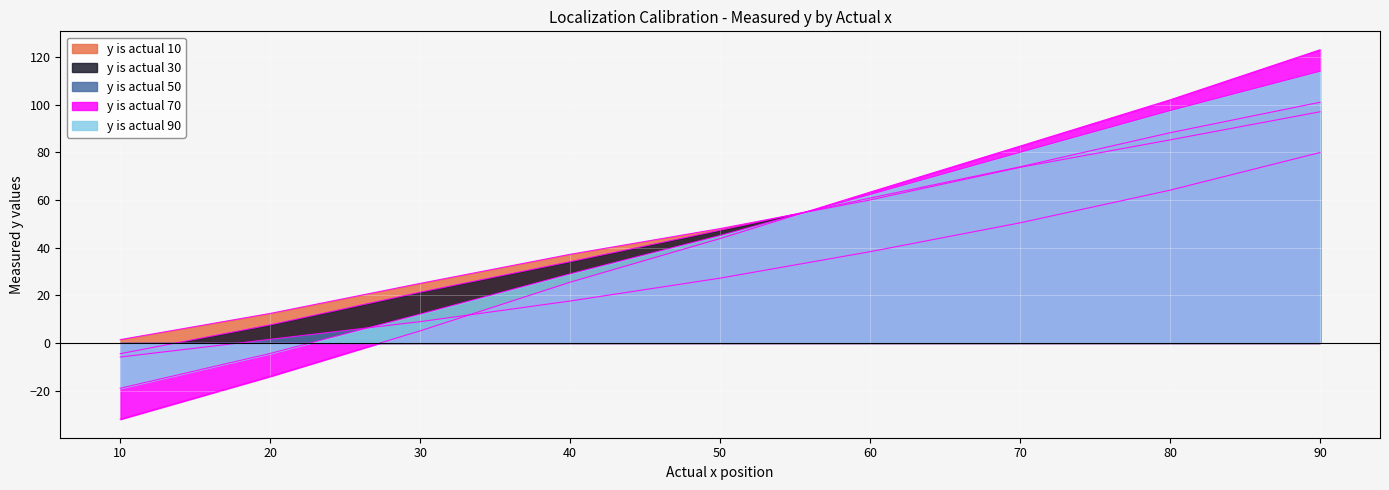

What is the value of the y is actual 70 point at the 1st from the left?

-32.0